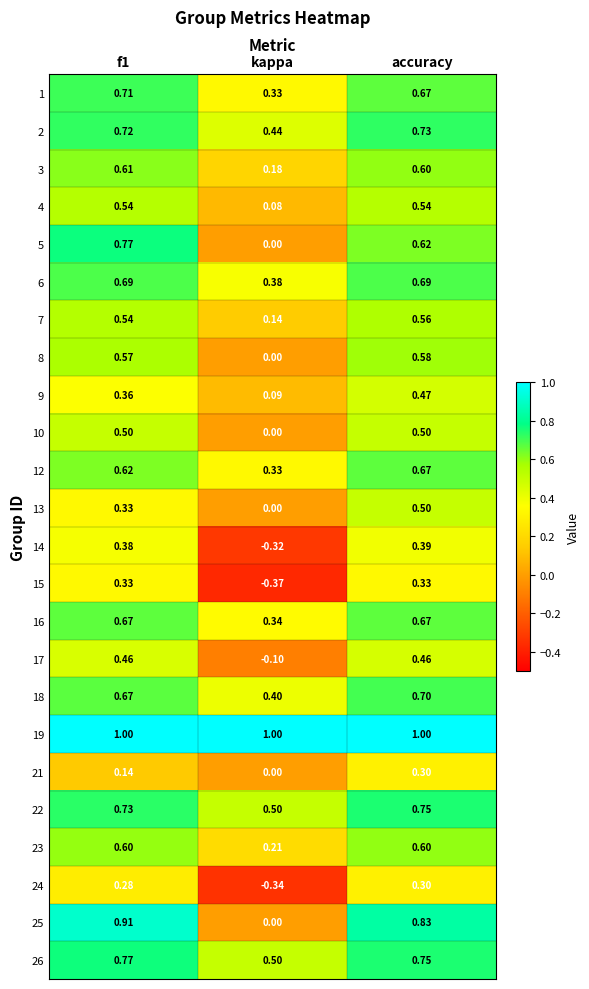

At which category is the sum across all series the highest?

accuracy